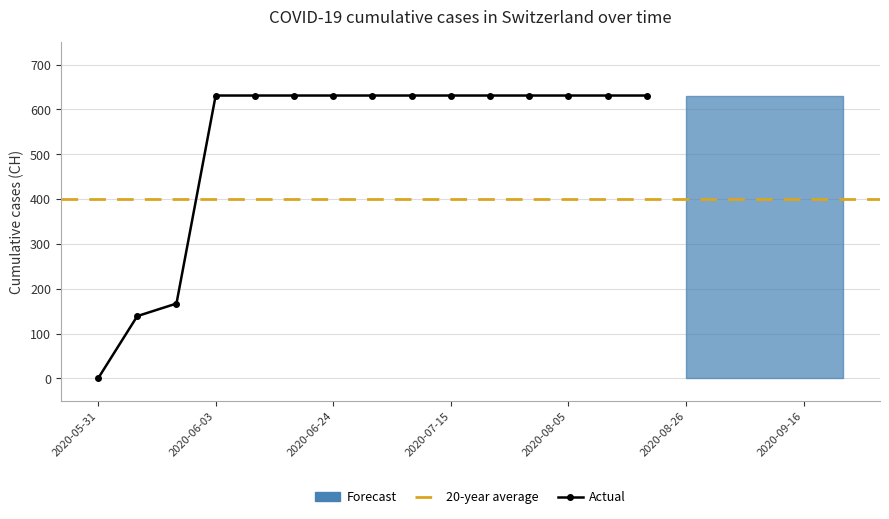

Which has a higher value, 2020-09-09 or 2020-07-08?

2020-09-09